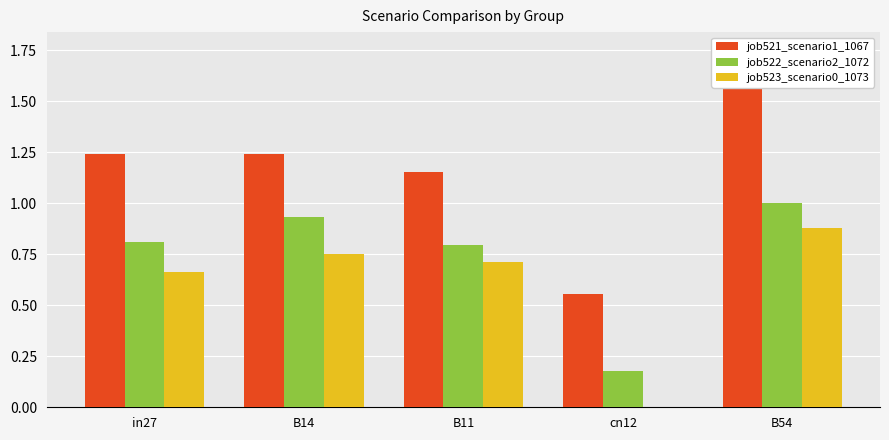

List the series in order of their peak value, lowest first.

job523_scenario0_1073, job522_scenario2_1072, job521_scenario1_1067